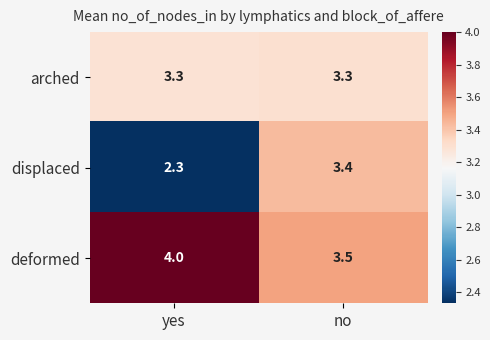

What is the difference between the maximum and minimum values in the deformed series?

0.5